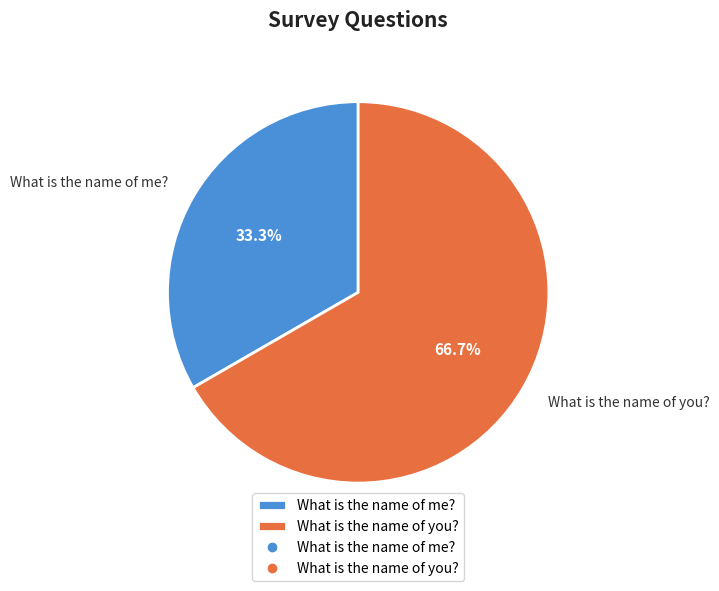

To the nearest percent, what percentage of the pie is What is the name of you??

67%